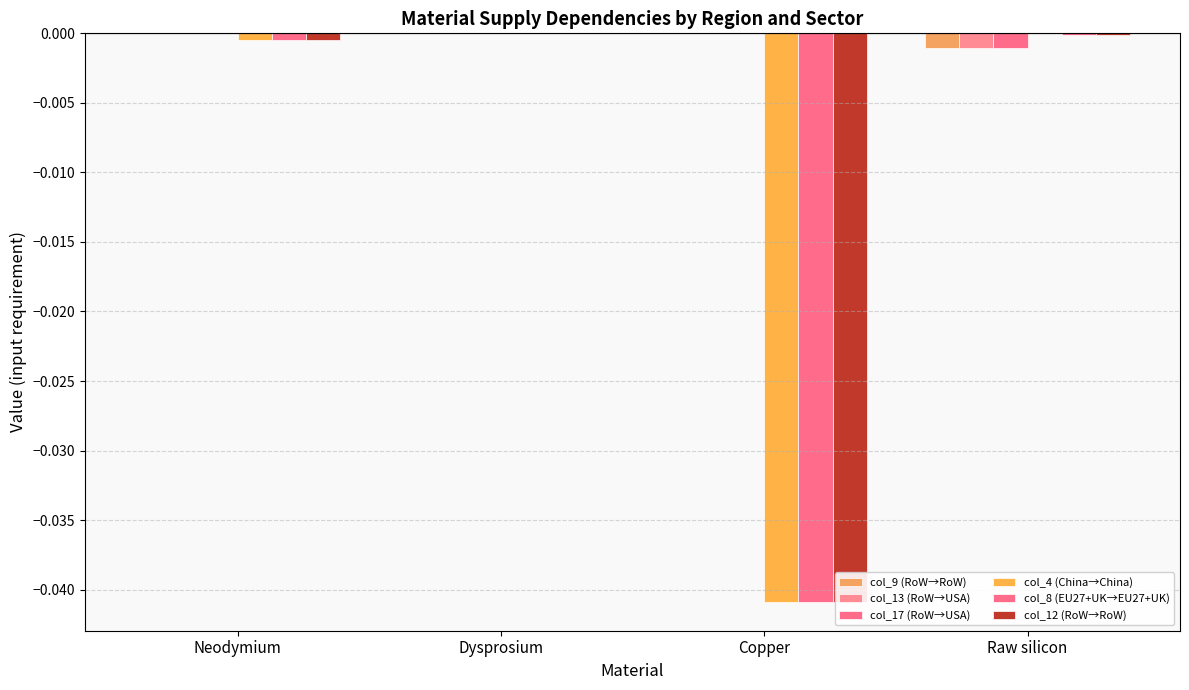

The col_4 (China→China) series shows -0.0 at Copper. True or false?

False